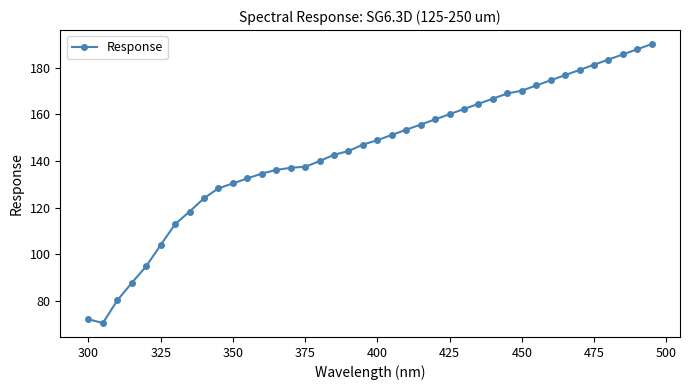

What is the maximum value shown in the chart?

190.2